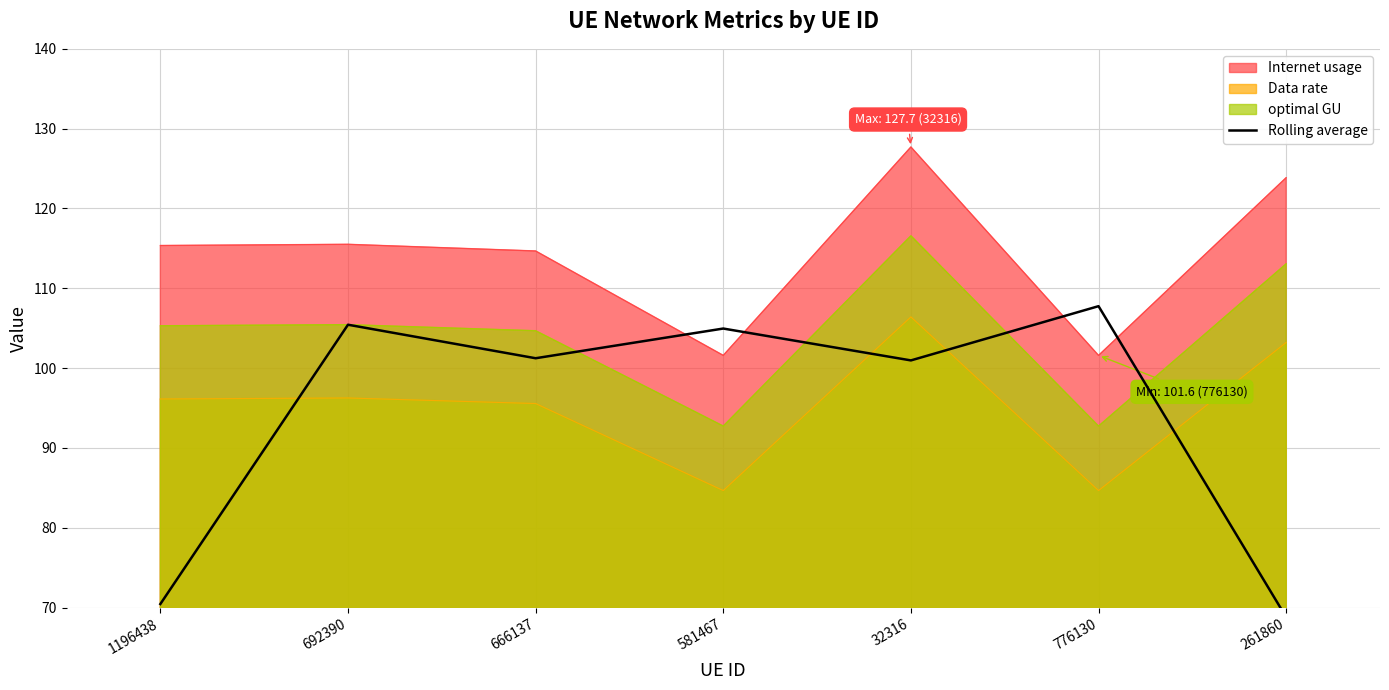

The value of optimal GU at 666137 is 104.7. True or false?

True